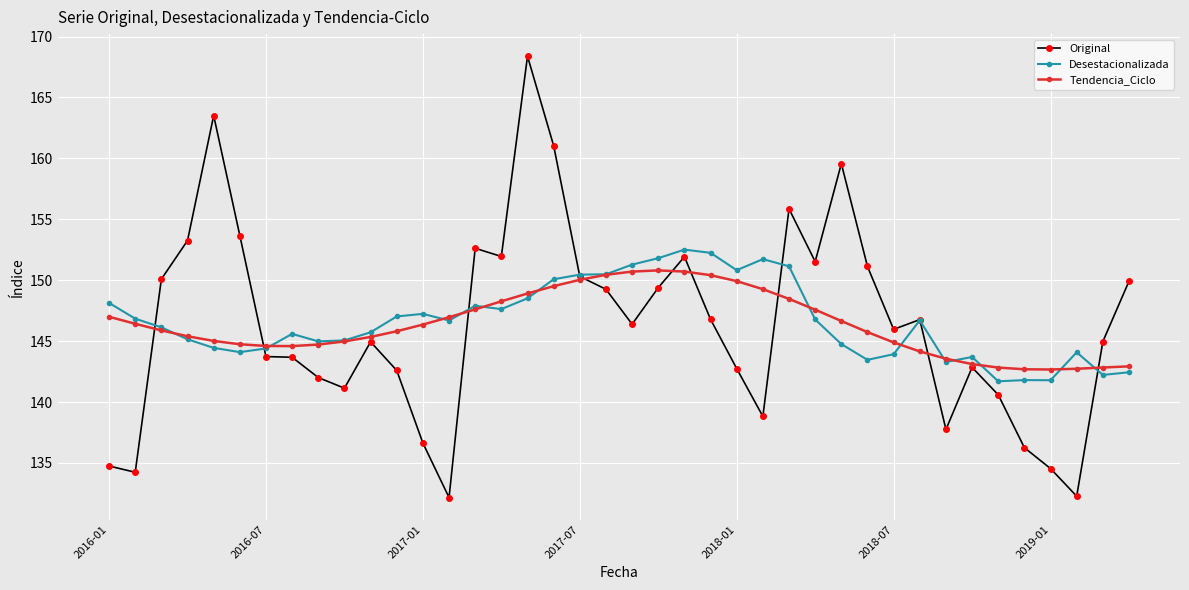

What is the value of the Tendencia_Ciclo point at the 19th from the left?

150.0